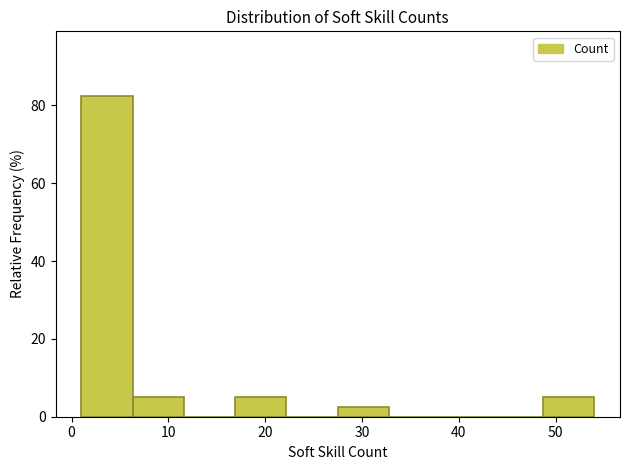

Reading left to right, list every bar in this chart as the range it spans on the x-axis followed by its height. Neither the bar edges nor the heights are printed on the chart, so give them approximately, as read against the axes.

1.0 to 6.3: 82
6.3 to 11.6: 6
11.6 to 16.9: 0
16.9 to 22.2: 6
22.2 to 27.5: 0
27.5 to 32.8: 2
32.8 to 38.1: 0
38.1 to 43.4: 0
43.4 to 48.7: 0
48.7 to 54.0: 6